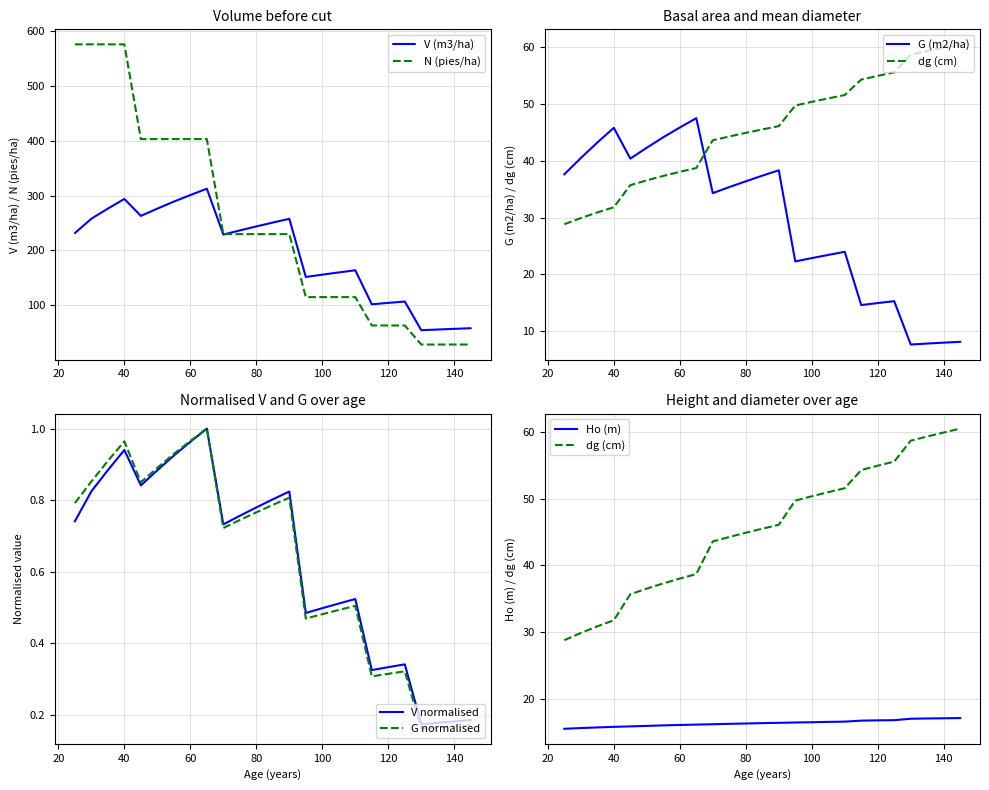

The value of G antes corta (m2/ha) at 75 is 35.4. True or false?

True